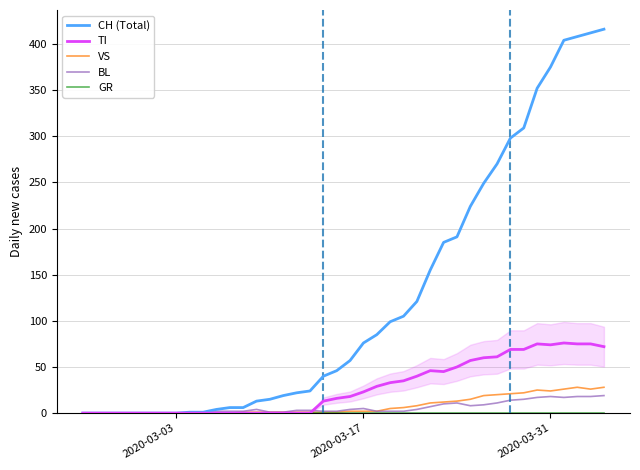

What is the difference between the maximum and minimum values in the CH (Total) series?

416